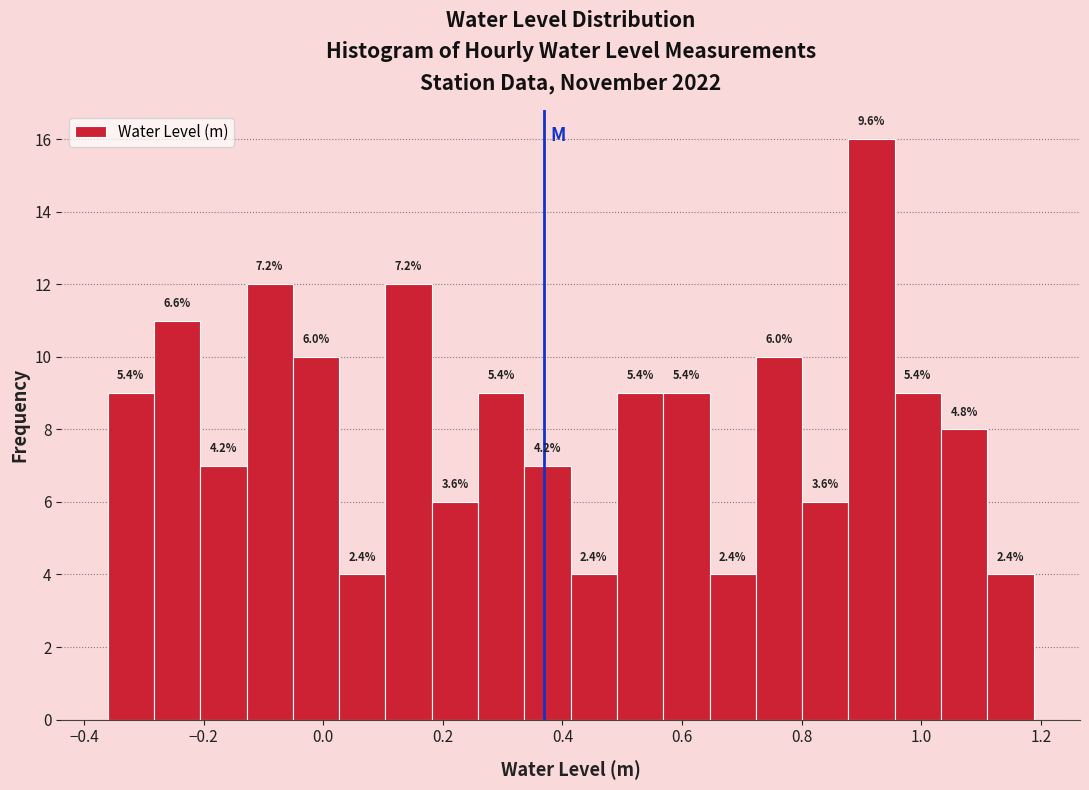

Around what value on the x-axis is the tallest bar? Give the approximate position of its centre, as read against the axis.

0.92